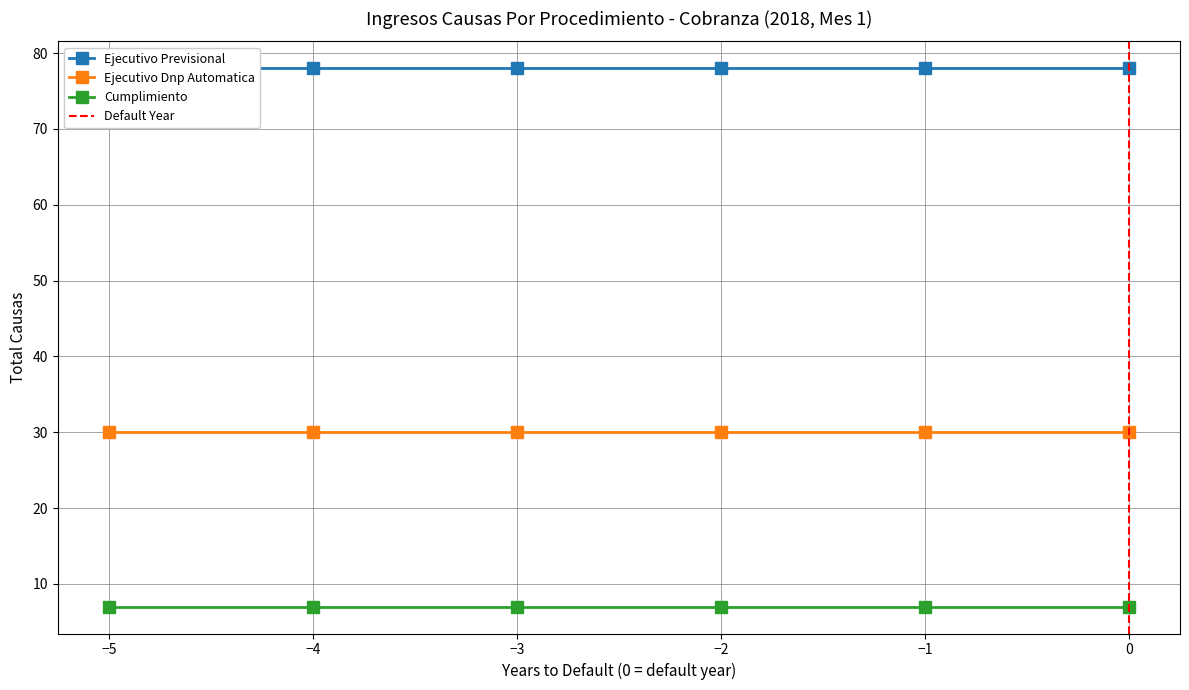

Which series has the largest total across all categories?

Ejecutivo Previsional